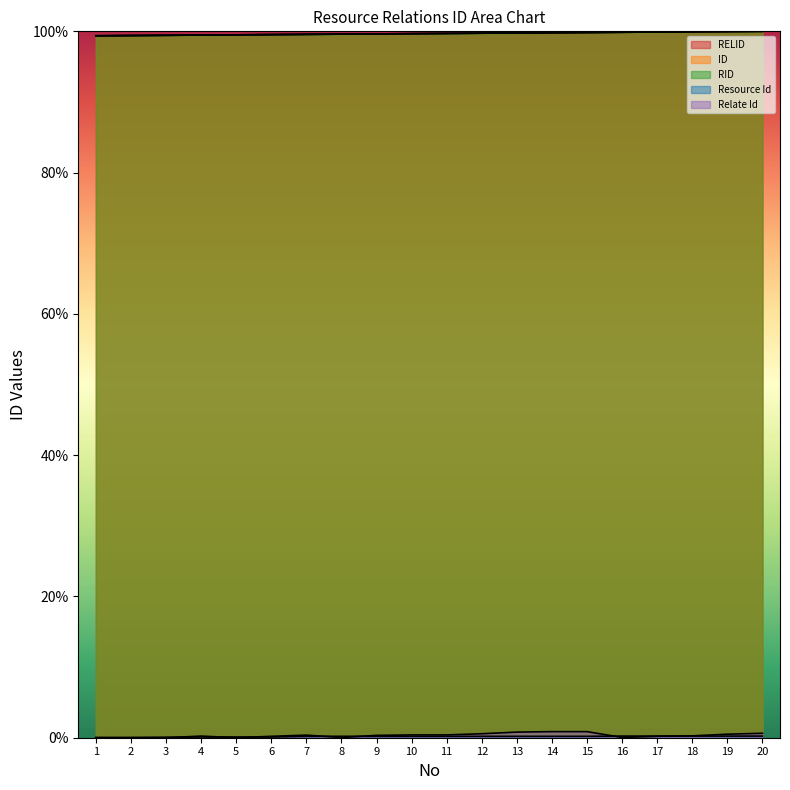

At 19, list the series in order from smallest to largest.

Resource Id, Relate Id, RELID, ID, RID